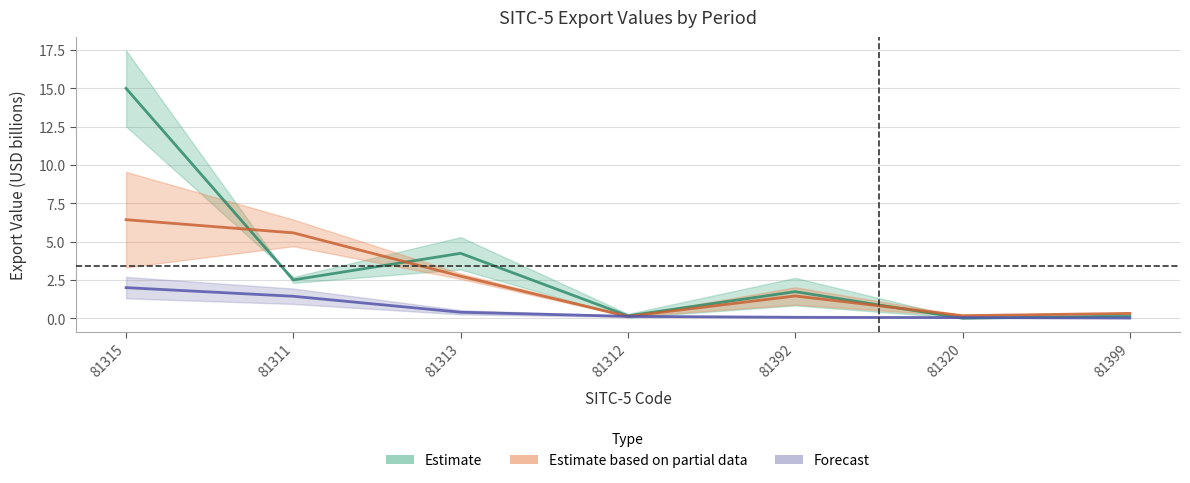

True or false: Estimate has more than 0 points higher than both neighbors.

True